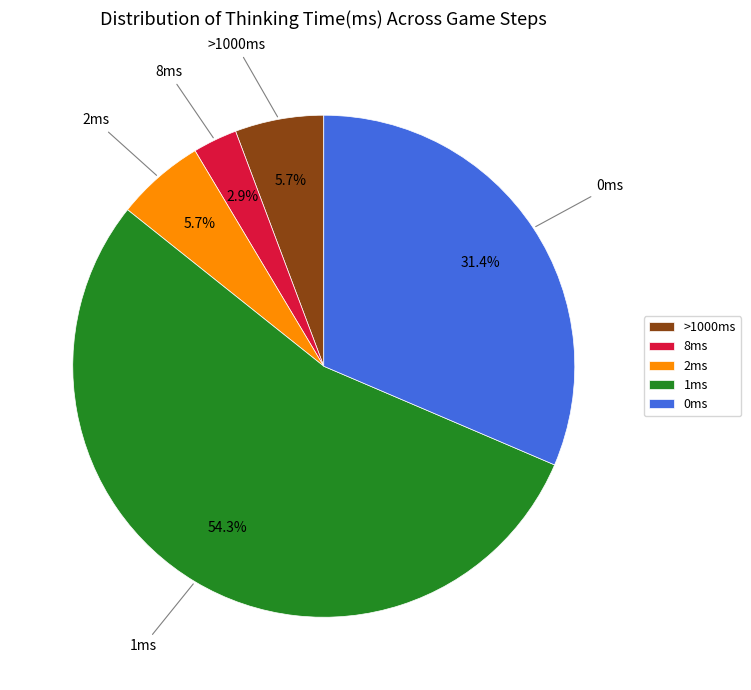

Between >1000ms and 1ms, which is larger?

1ms